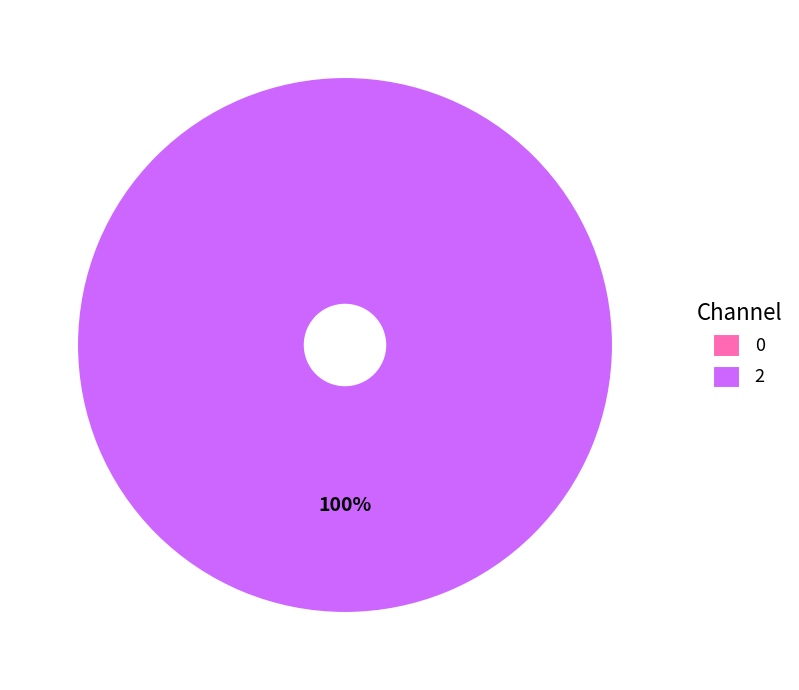

True or false: 2 accounts for 88% of the total.

False